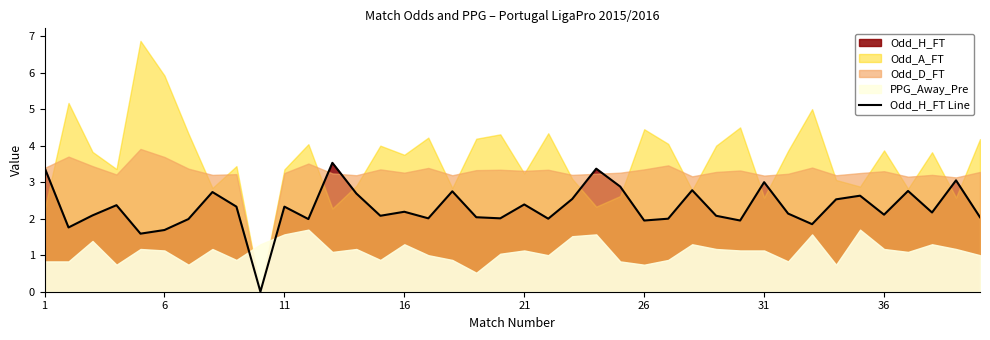

True or false: the data shows 0.9 at 27.

False